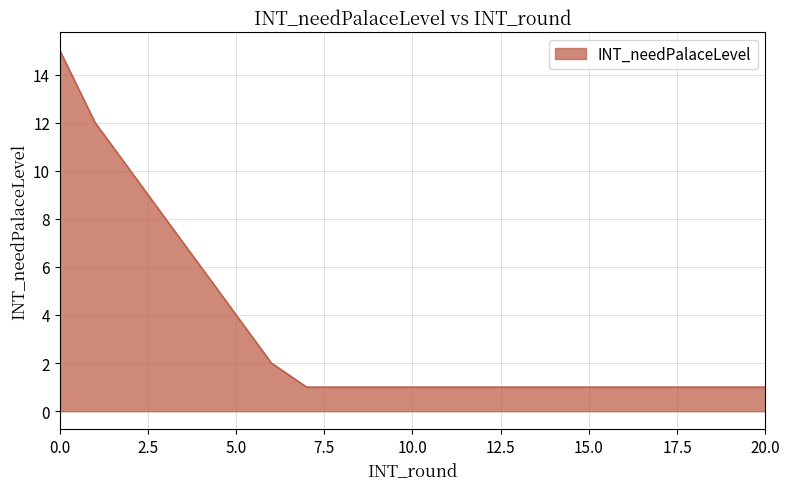

How many lines are shown in the chart?

1